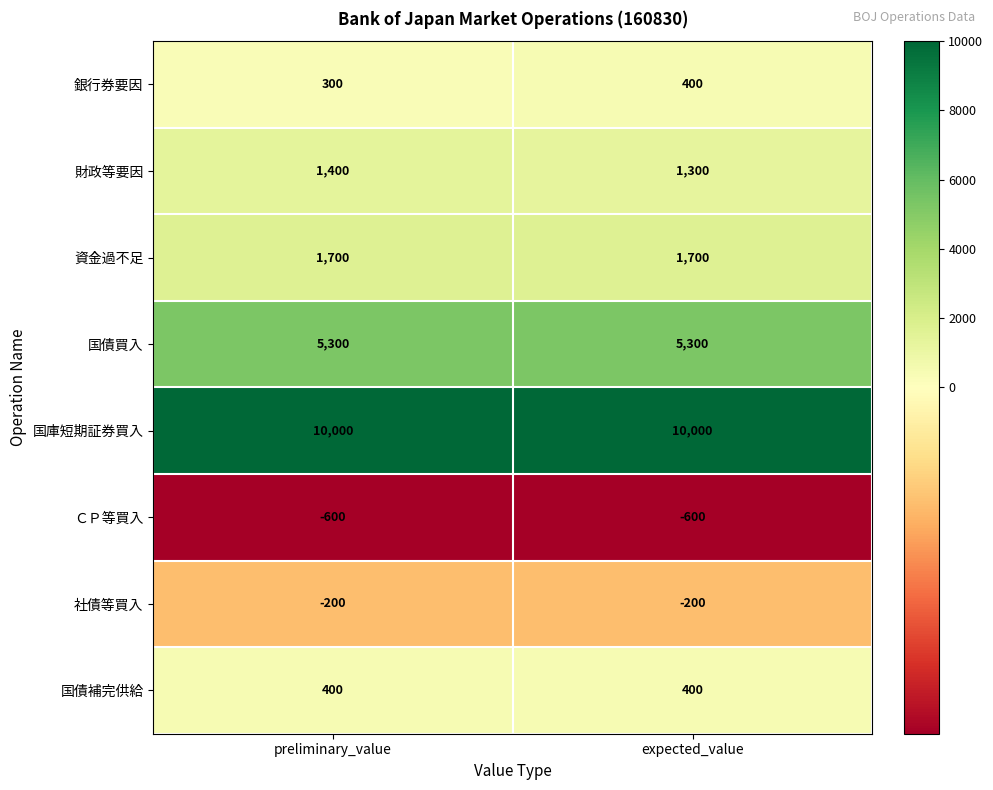

At preliminary_value, list the series in order from smallest to largest.

ＣＰ等買入, 社債等買入, 銀行券要因, 国債補完供給, 財政等要因, 資金過不足, 国債買入, 国庫短期証券買入